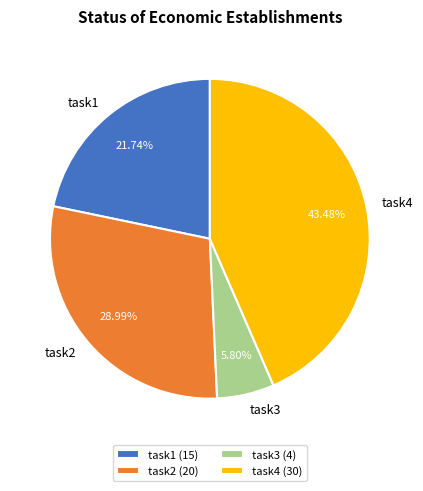

What percentage is NOT represented by task4?

56.5%